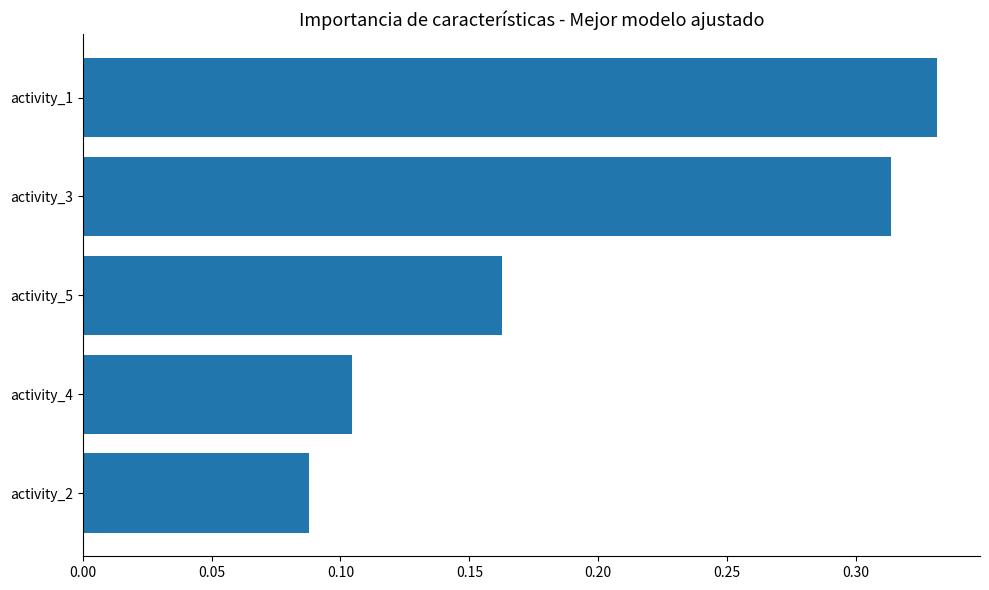

What is the label of the 5th bar from the bottom?

activity_1